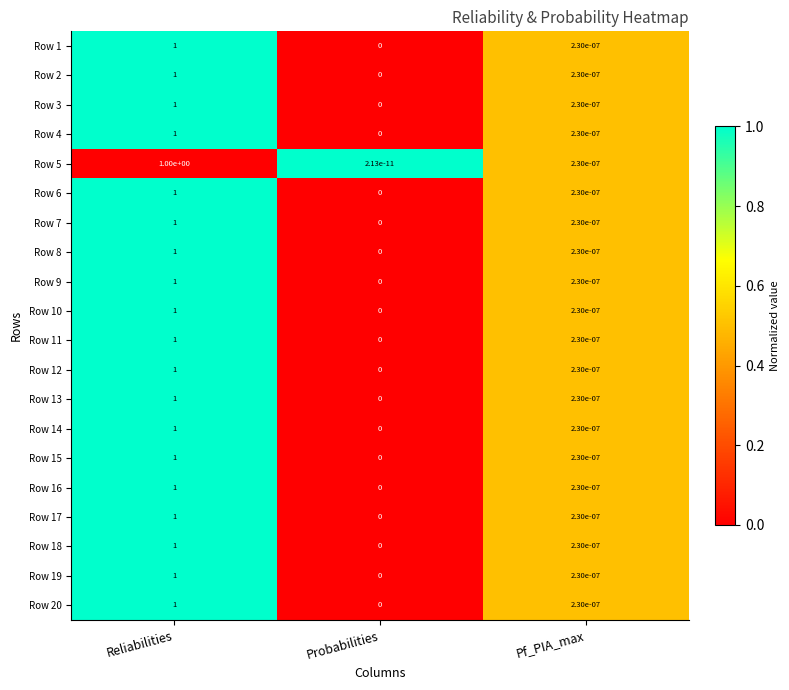

Which label corresponds to the smallest value in the chart?

Probabilities